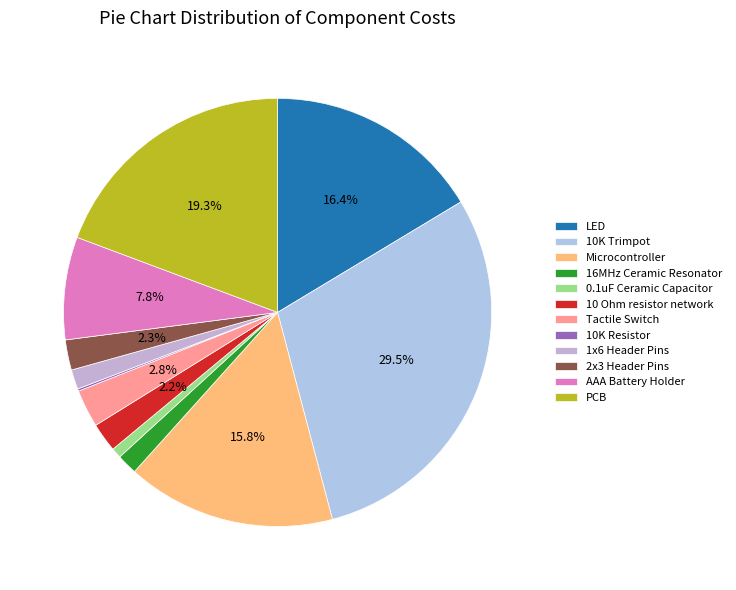

What is the smallest slice in the pie chart?

10K Resistor